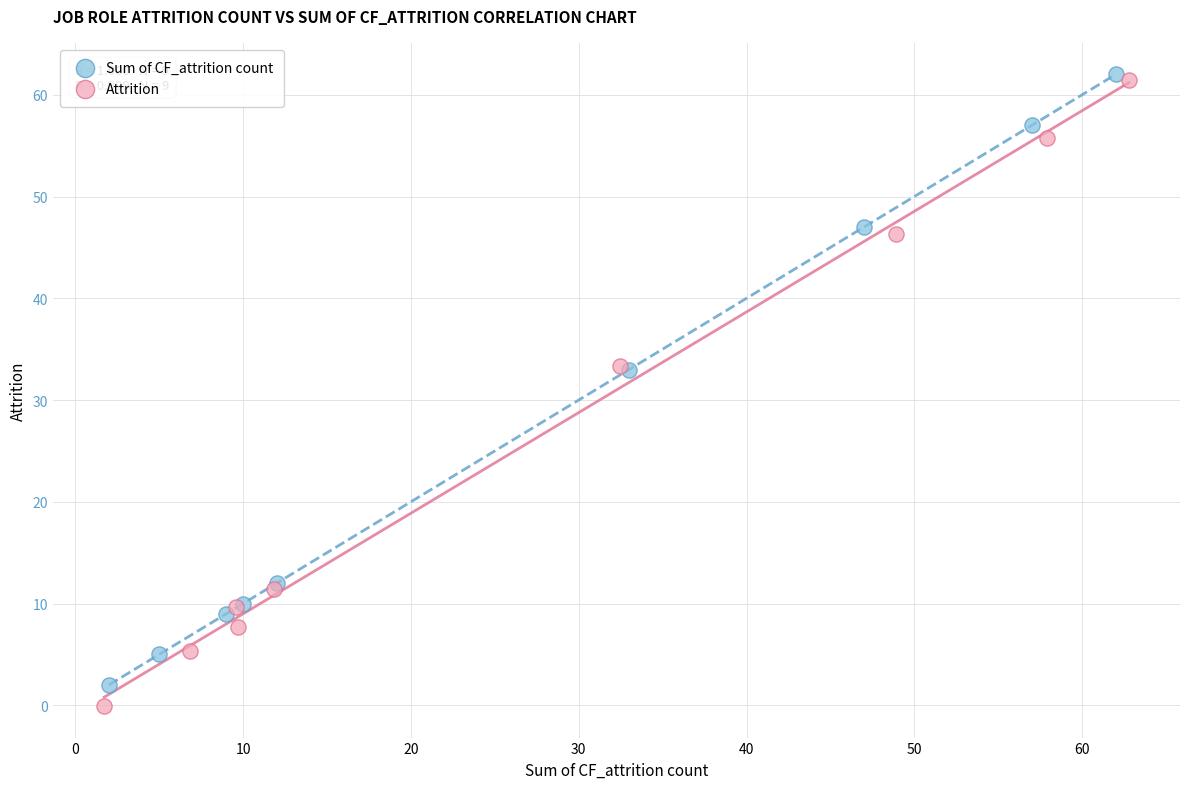

Which series has the largest Y range (max minus min)?

Attrition